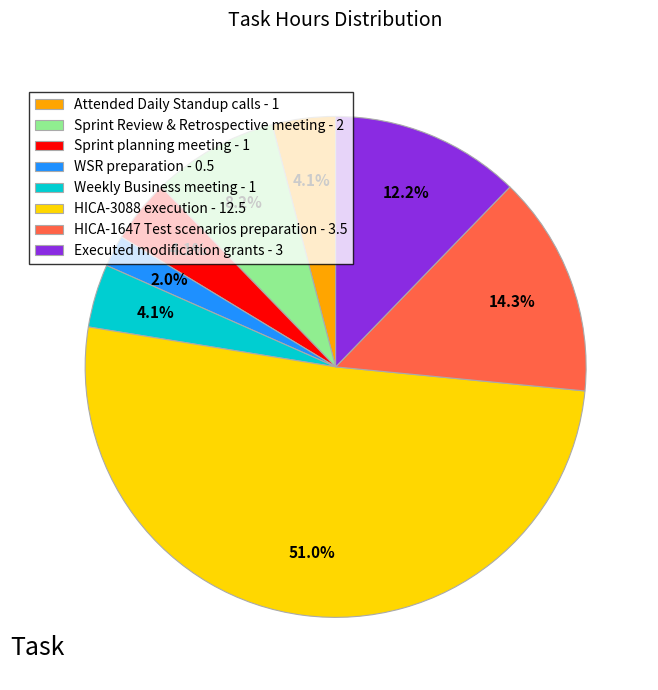

What percentage is the WSR preparation slice, to the nearest percent?

2%